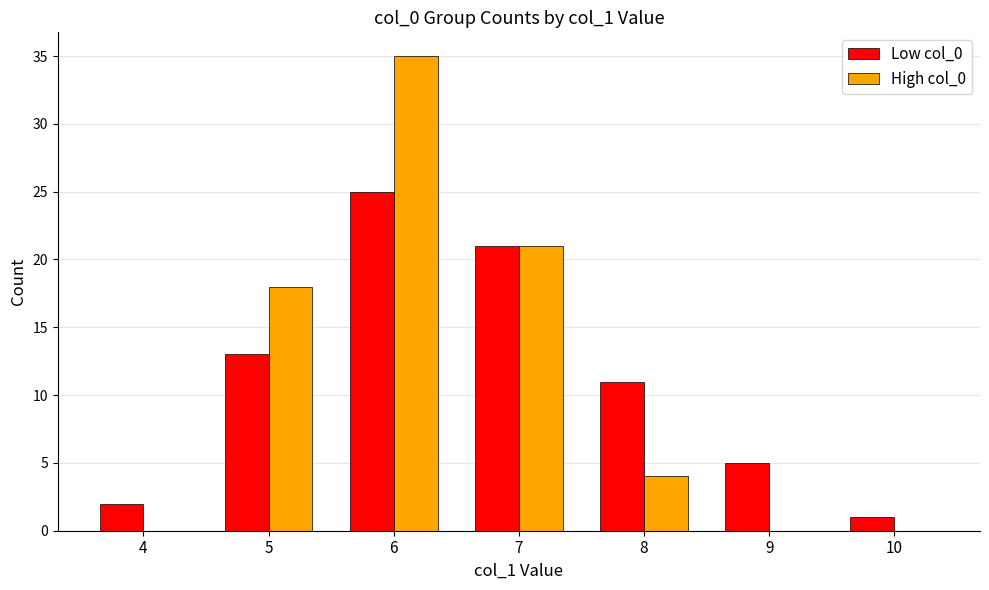

Where is Low col_0 nearest to the value 13?

5